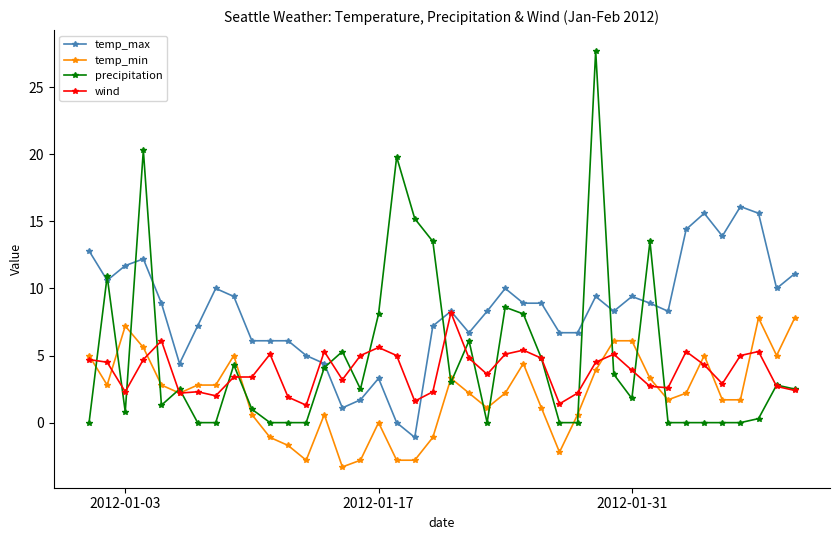

True or false: temp_min has more than 2 interior local peaks.

True